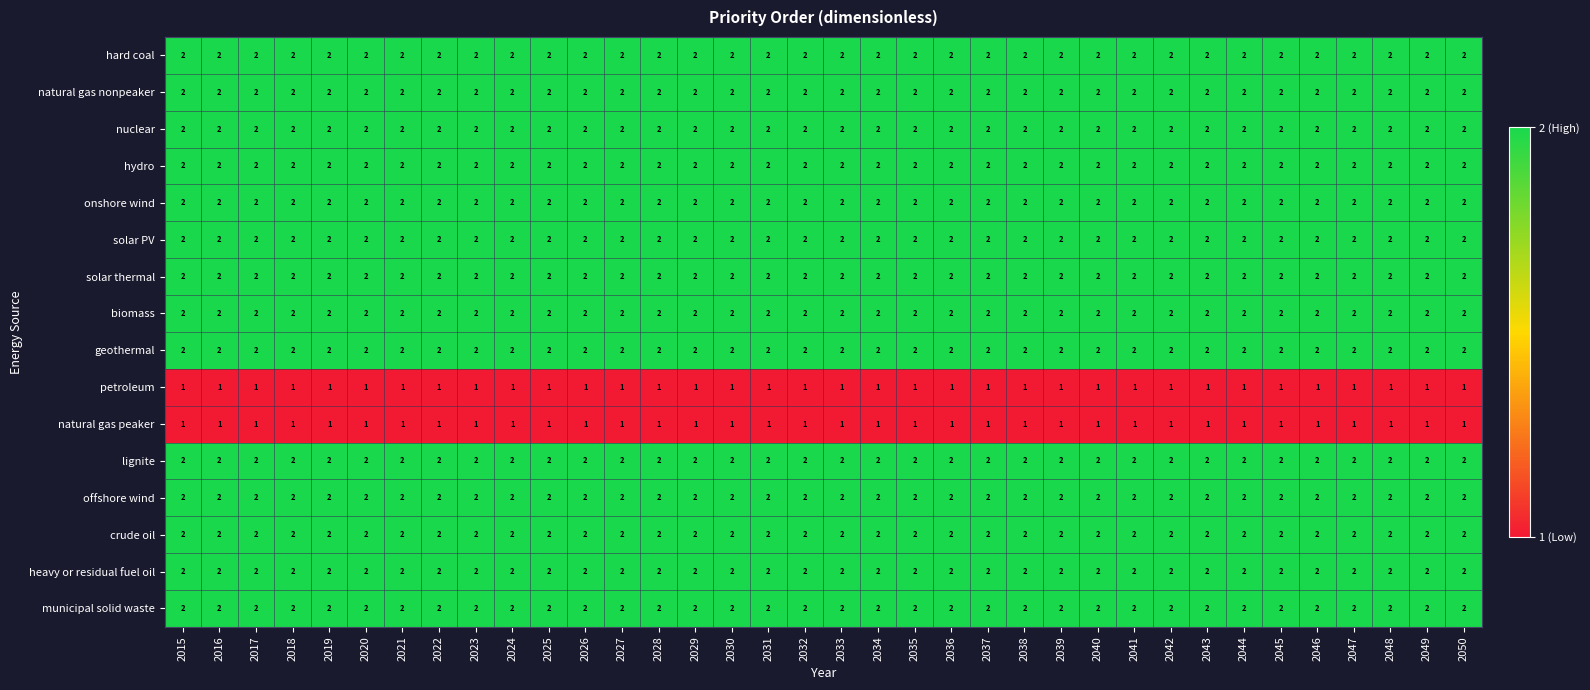

Is it true that crude oil equals 2 at 2043?

True